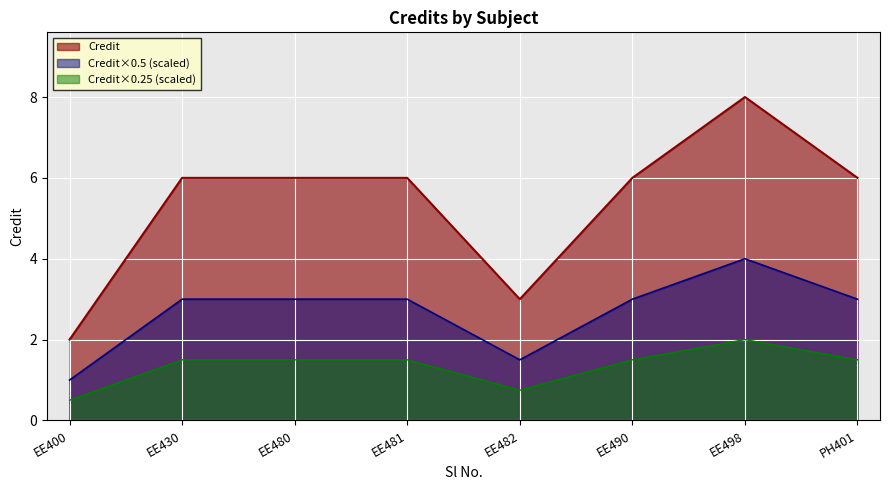

What is the change in value from EE400 to PH401?

+4